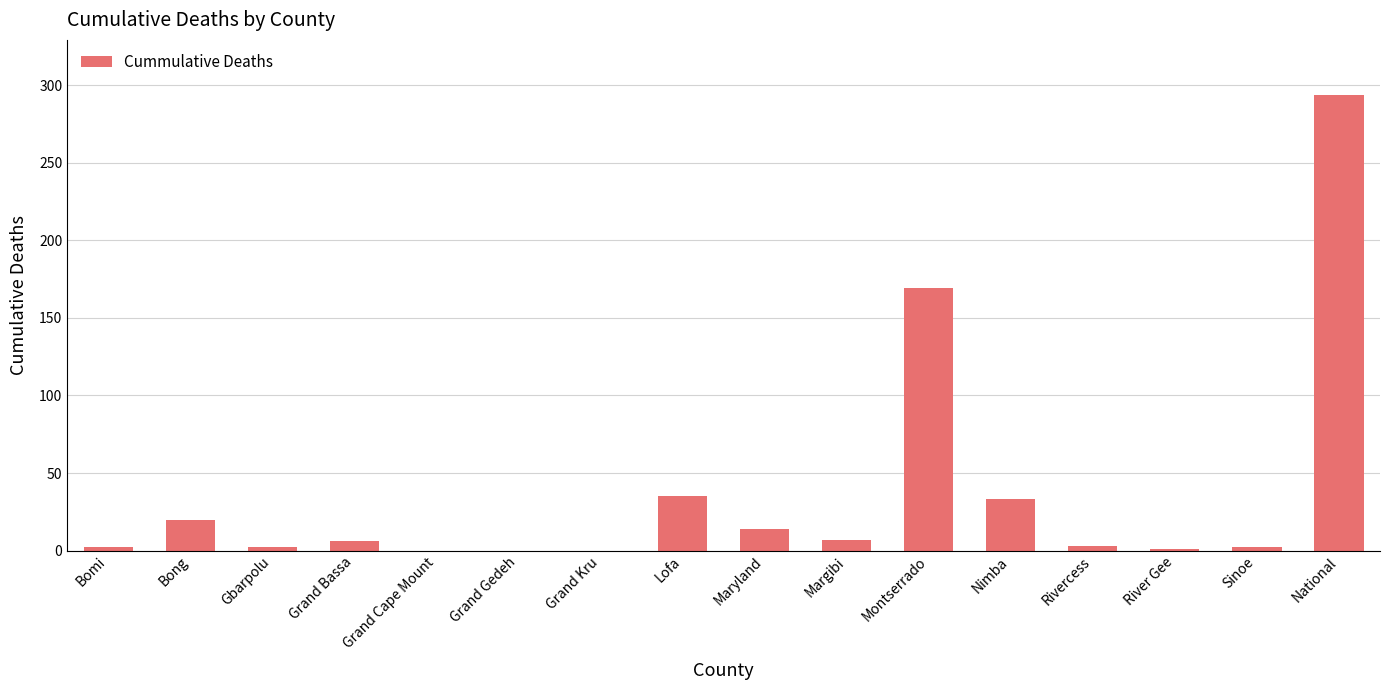

What is the sum of all values?

588